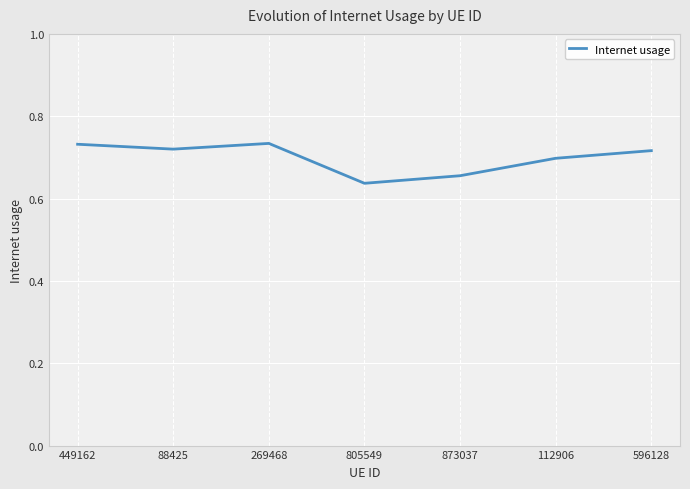

What position from the right is 449162?

7